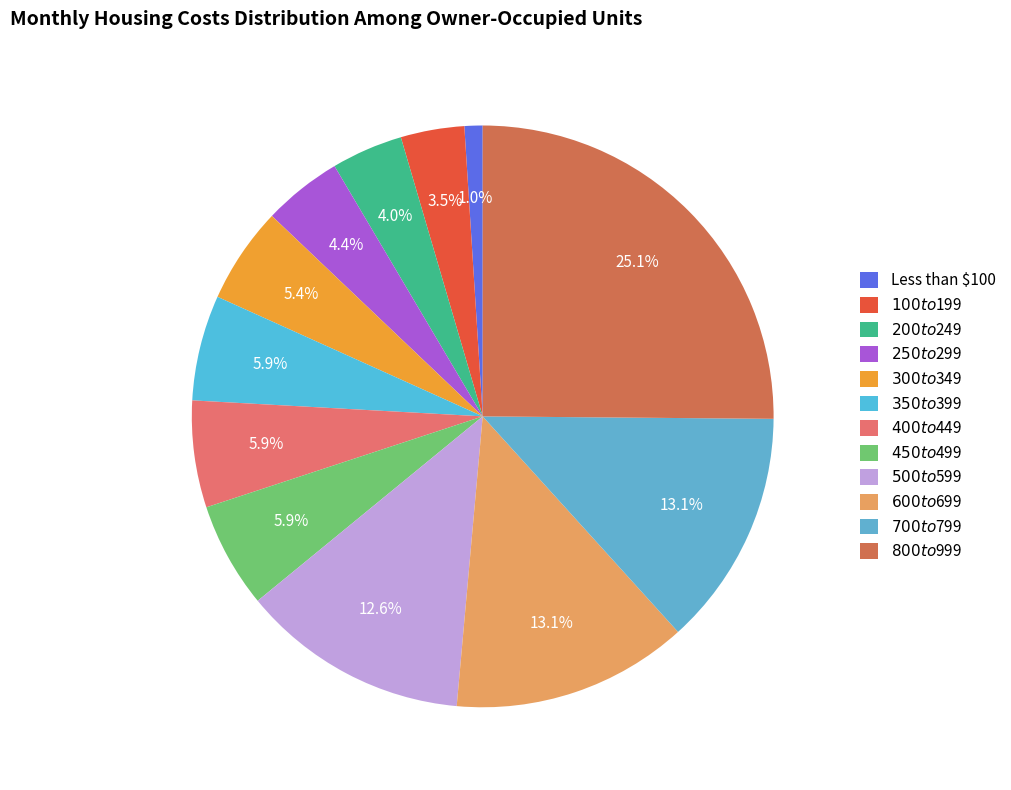

To the nearest percent, what is the difference between the largest and smallest slice percentages?

24%